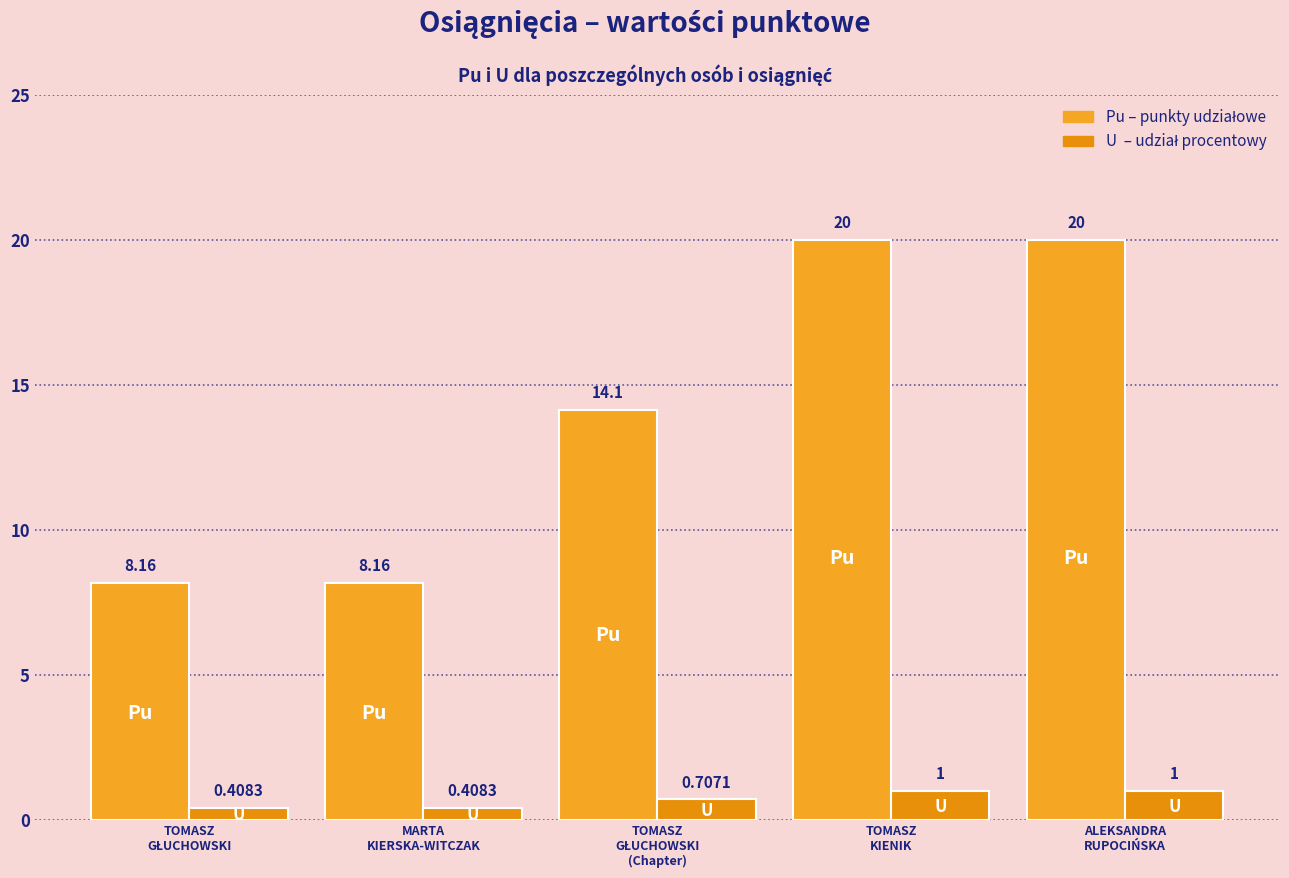

Are the bars grouped side by side (vs. stacked)?

Yes